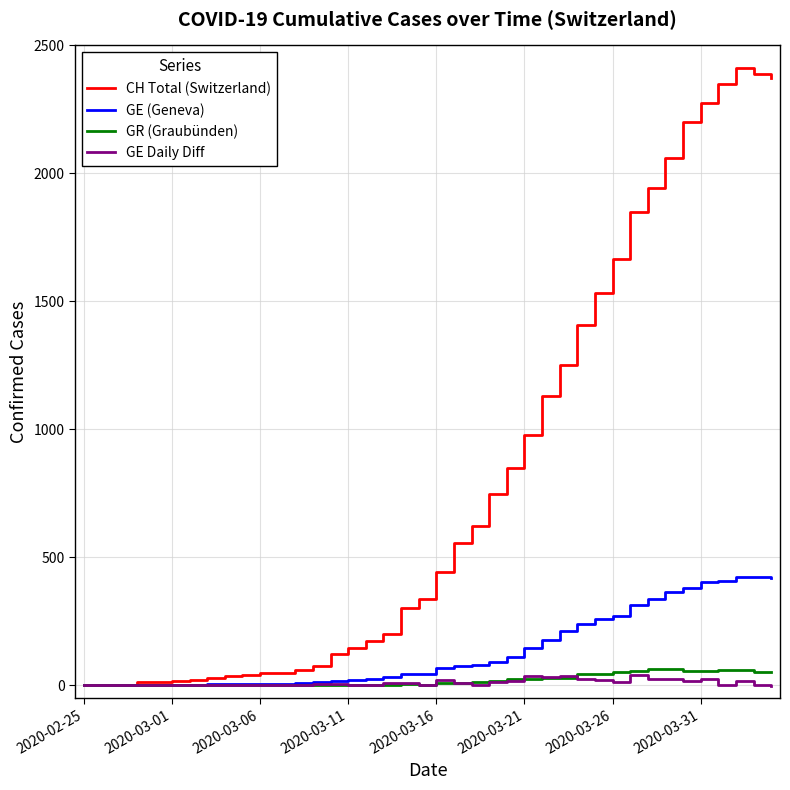

Which series has the largest range (max minus min)?

CH Total (Switzerland)